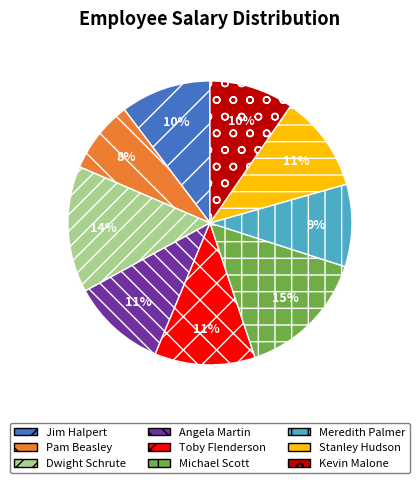

The Jim Halpert slice represents 20% of the pie. True or false?

False